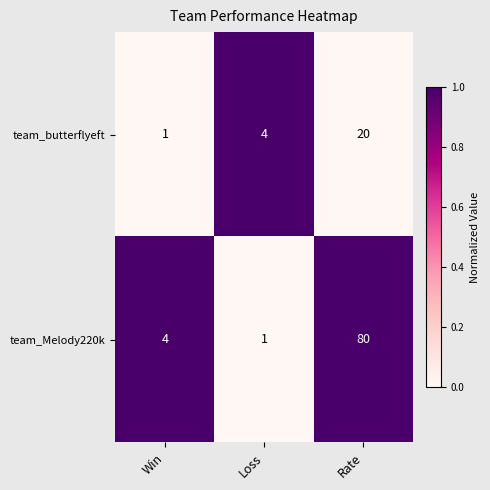

What is the difference between the highest and lowest values at Loss?

3